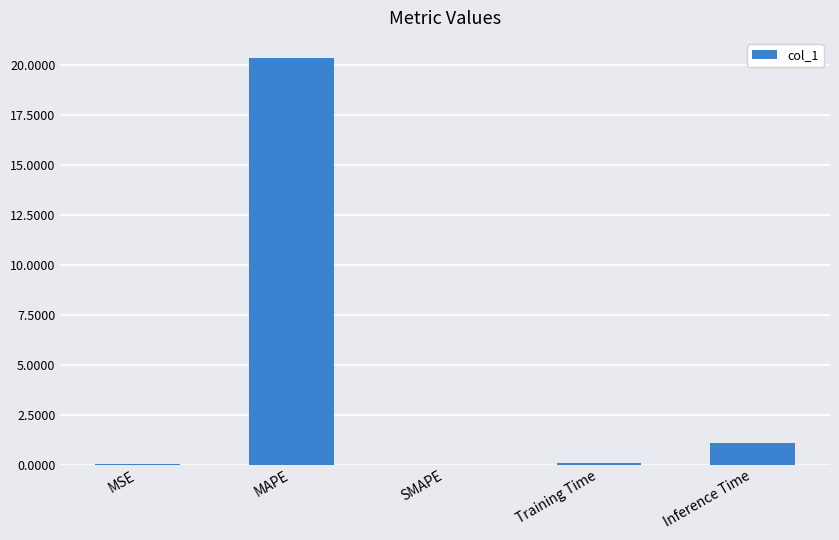

At which label is the value closest to 10?

Inference Time